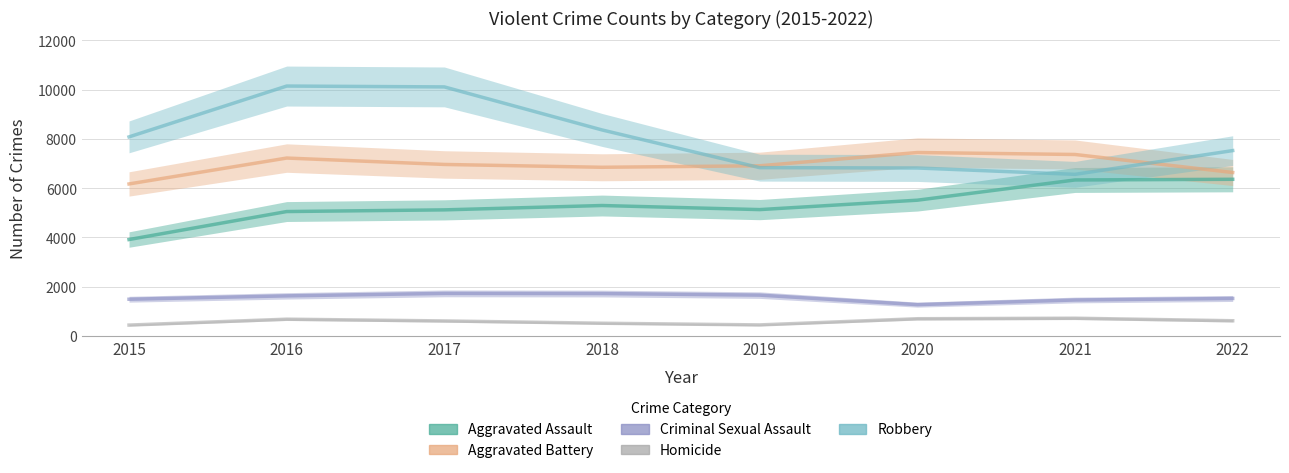

The value of Homicide at 2016 is 965. True or false?

False